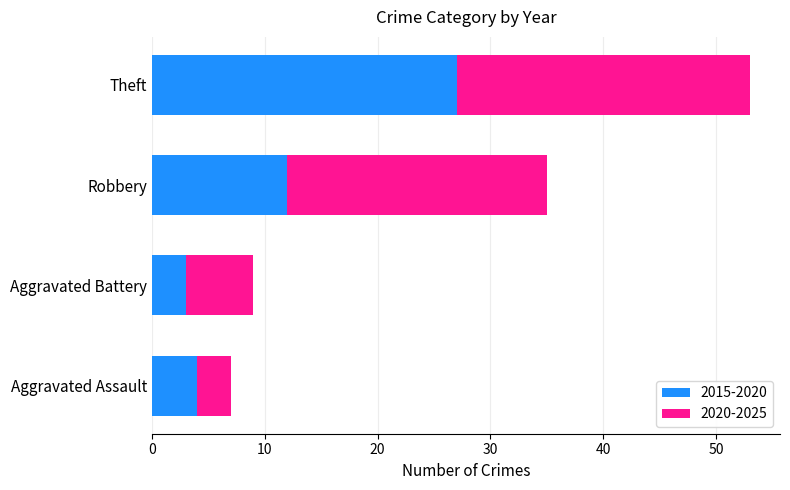

True or false: 2015-2020 has a value of 4 at Aggravated Assault.

True